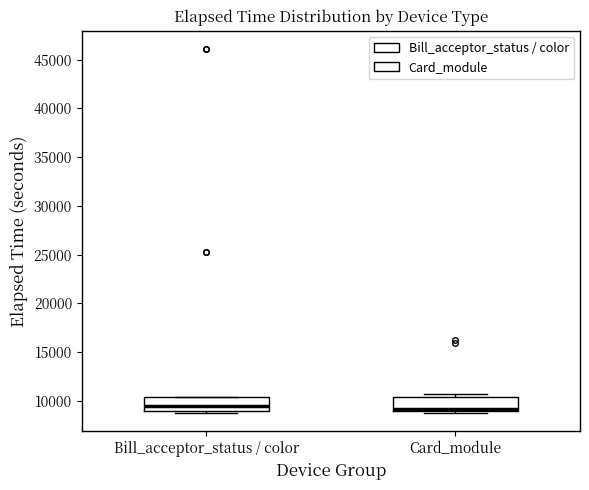

Reading left to right, transcribe this box plot: for each box, give where its median line is, the range the box spans, and where its two whiskers end, as read against the y-axis. The values are not printed on the chart, so give them approximately, as read against the axis.

Bill_acceptor_status / color: median 9500, box 9000 to 10500, whiskers 8500 to 10500
Card_module: median 9000 (just above the box's lower edge), box 9000 to 10500, whiskers 8500 to 10500 (just above the box's upper edge)